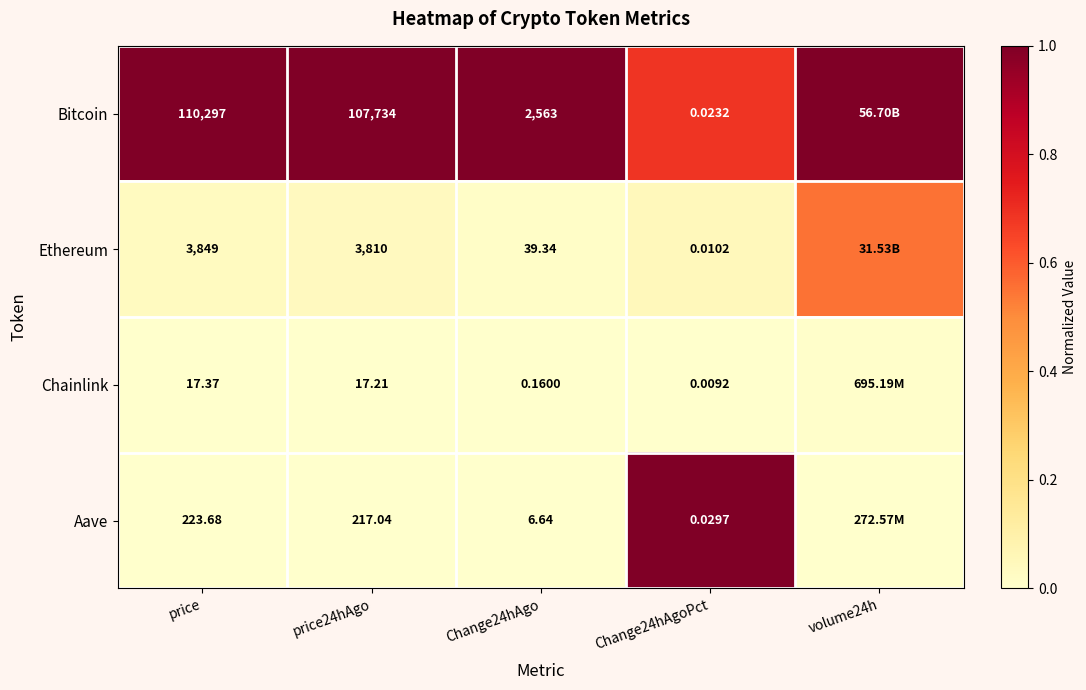

At Change24hAgo, list the series in order from largest to smallest.

Bitcoin, Ethereum, Aave, Chainlink